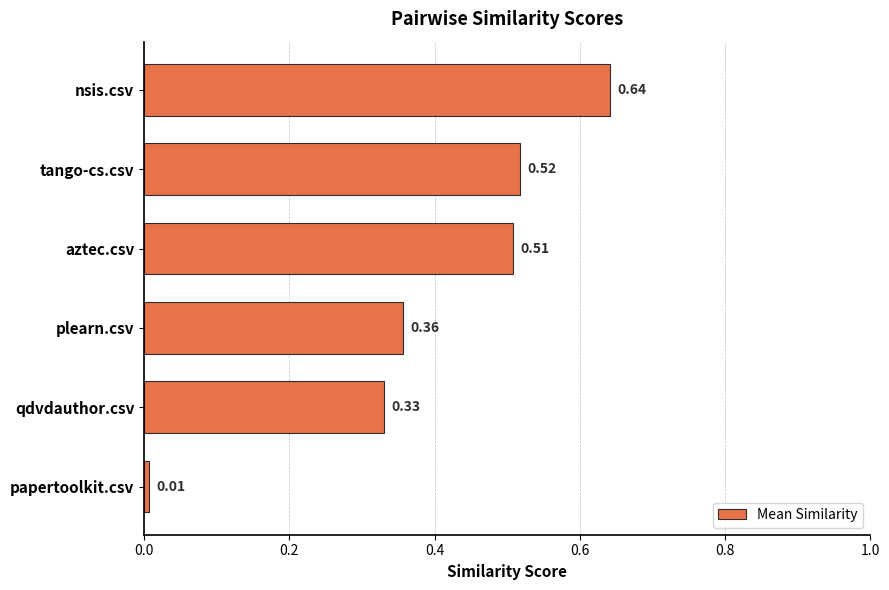

At which category does the chart reach its peak across all series?

nsis.csv